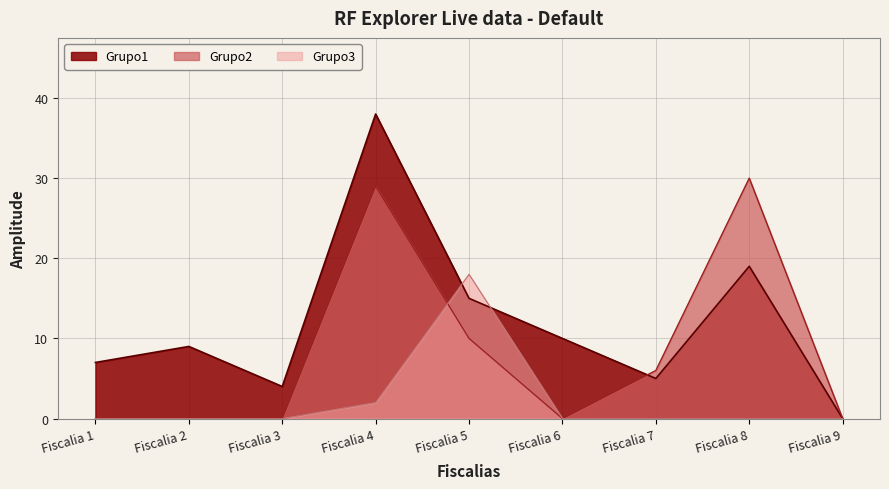

What is the difference between the maximum and minimum values in the Grupo3 series?

18